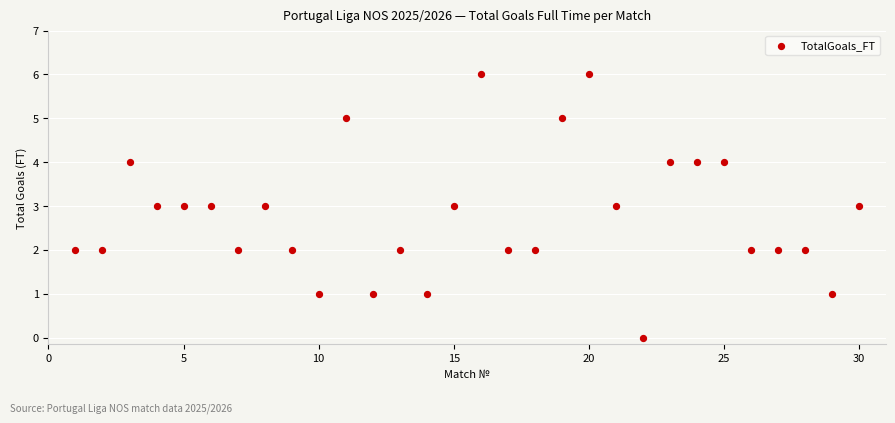

What is the range of Y values (max minus min)?

6